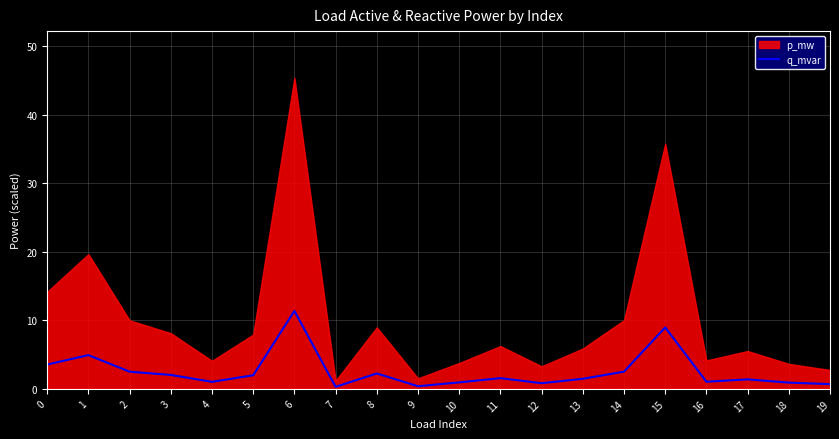

Where is the data nearest to the value 5?

1